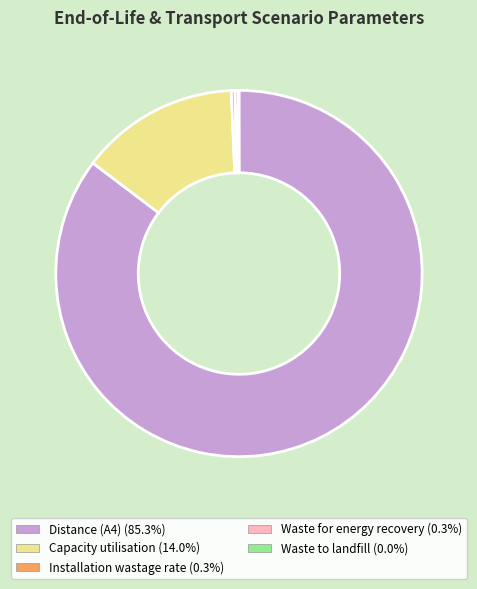

Between Distance (A4) and Waste for energy recovery, which is larger?

Distance (A4)